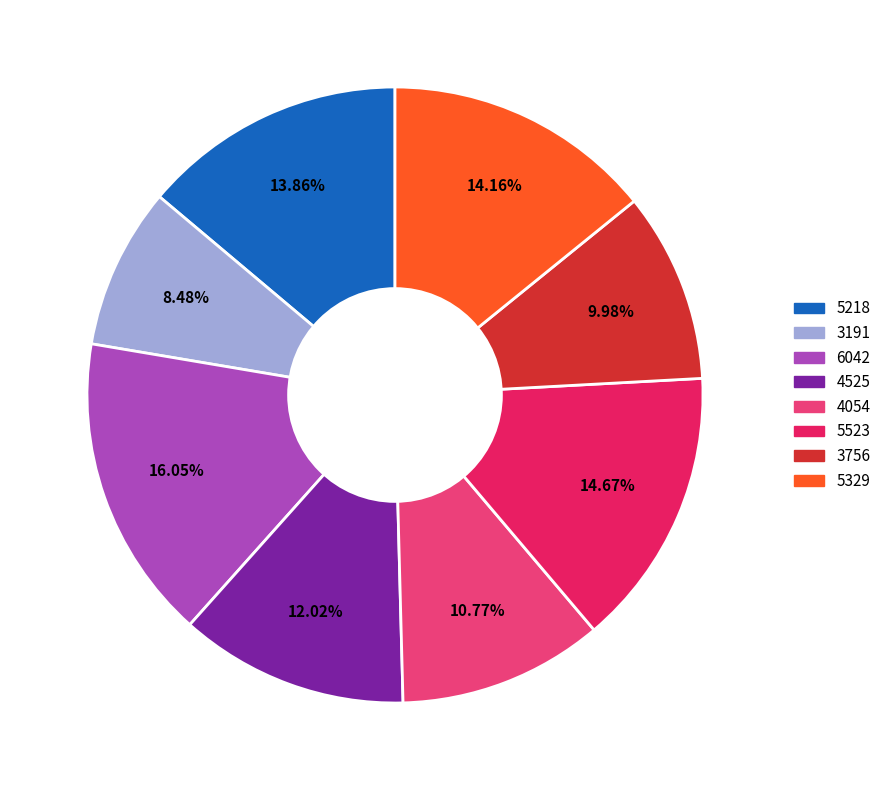

True or false: 5329 accounts for 14% of the total.

True